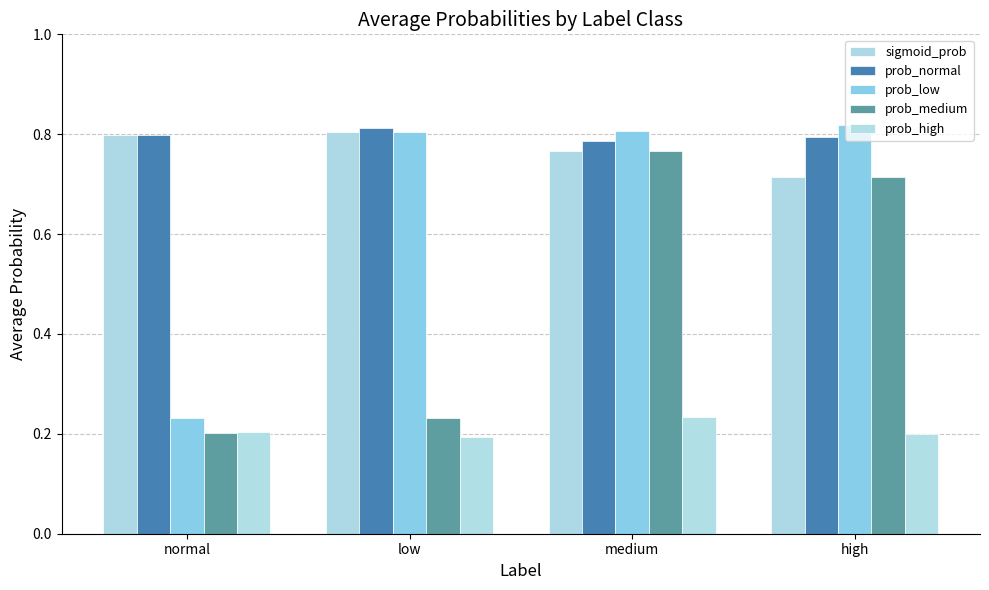

Does the chart contain any negative values?

No